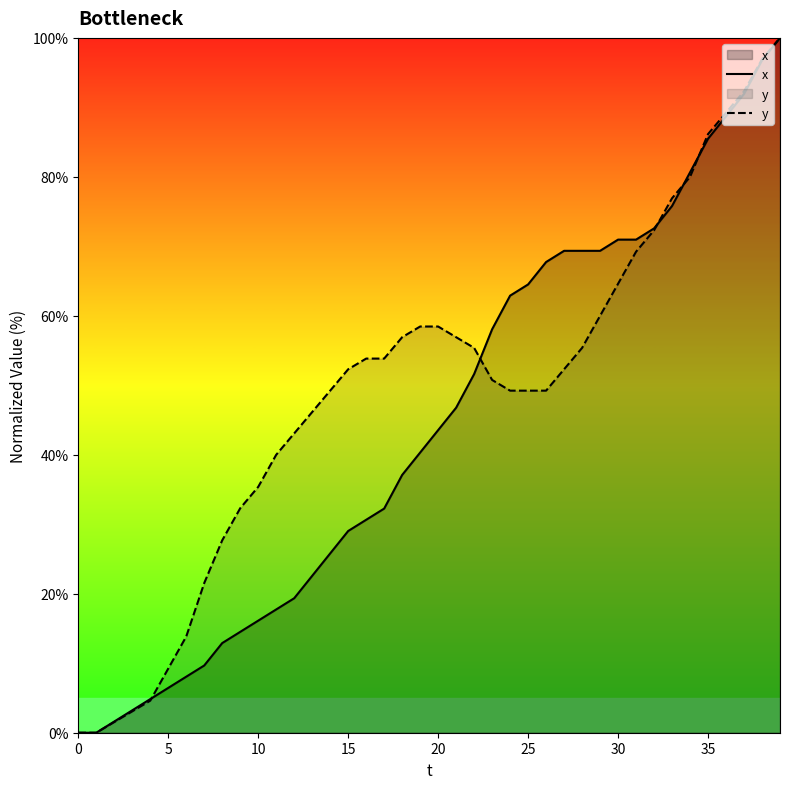

How many lines are shown in the chart?

2